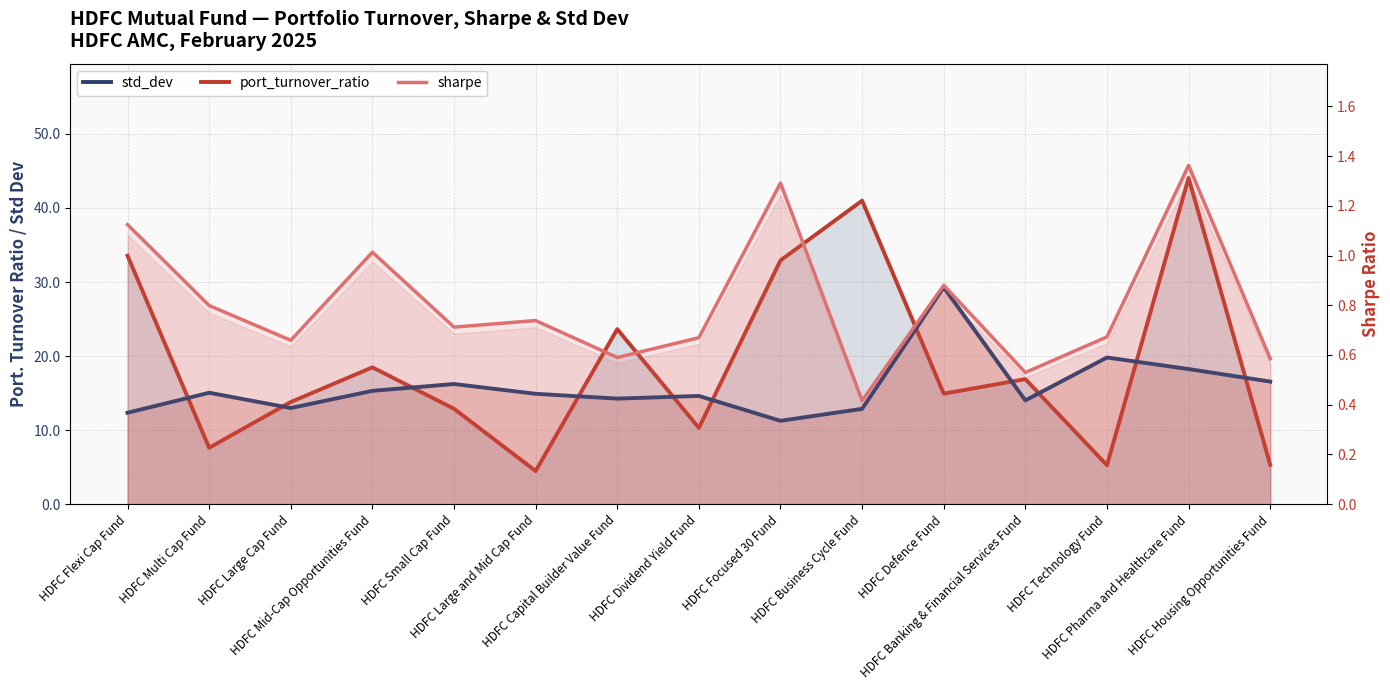

The value of sharpe at HDFC Defence Fund is 0.9. True or false?

True